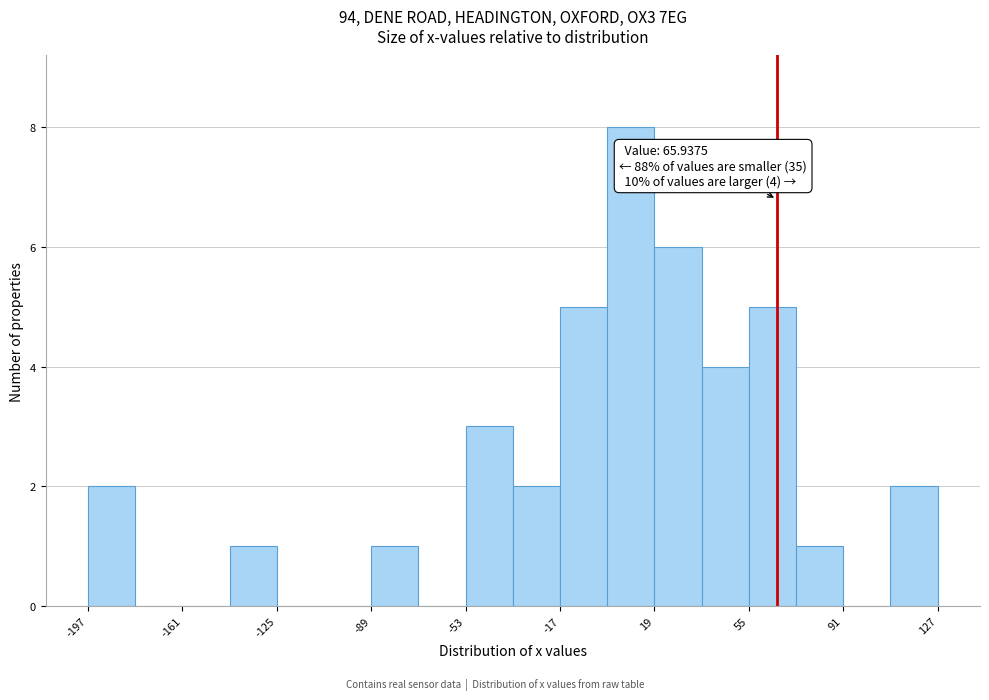

Read against the x-axis, roughly where is the centre of the tallest bar?

10